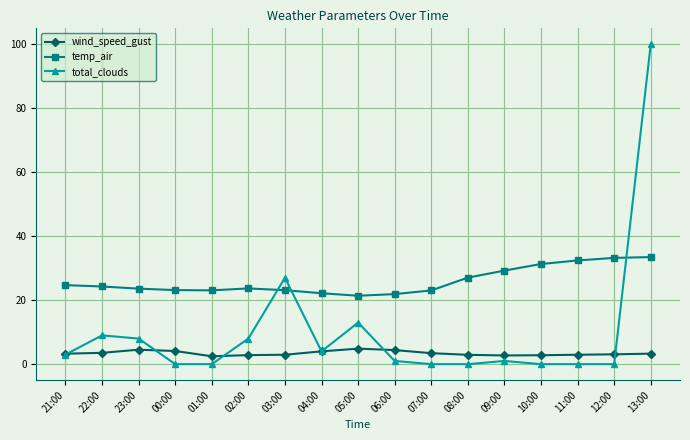

True or false: wind_speed_gust and total_clouds intersect in this chart.

True